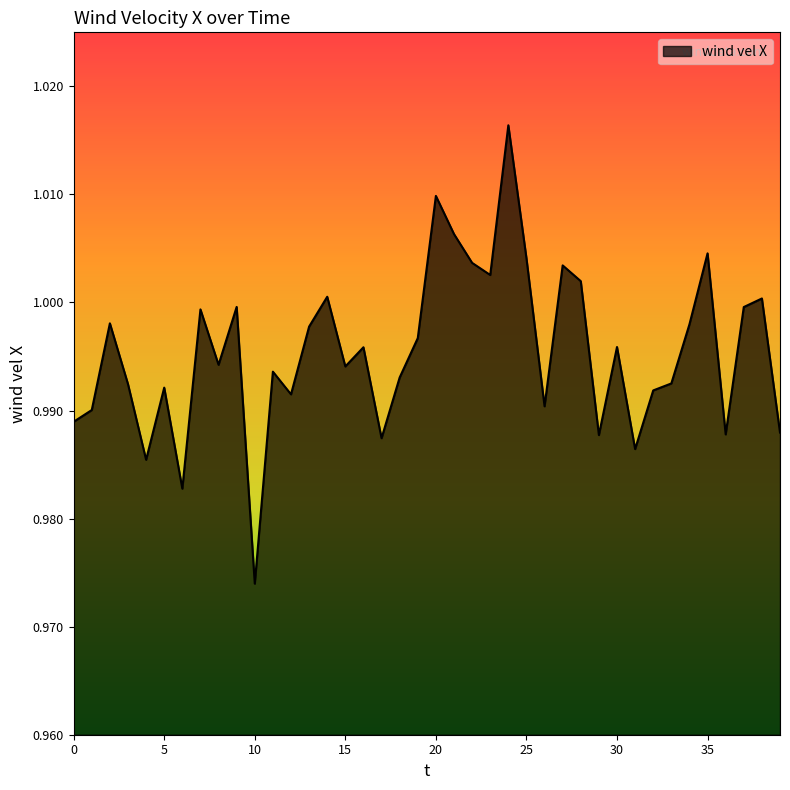

How many lines are shown in the chart?

1